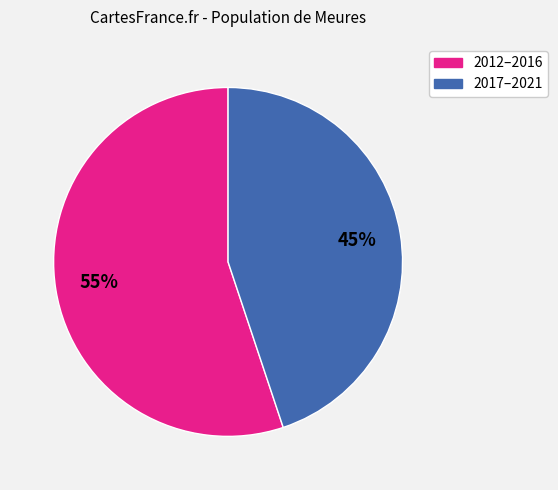

To the nearest percent, what is the difference between the largest and smallest slice percentages?

10%